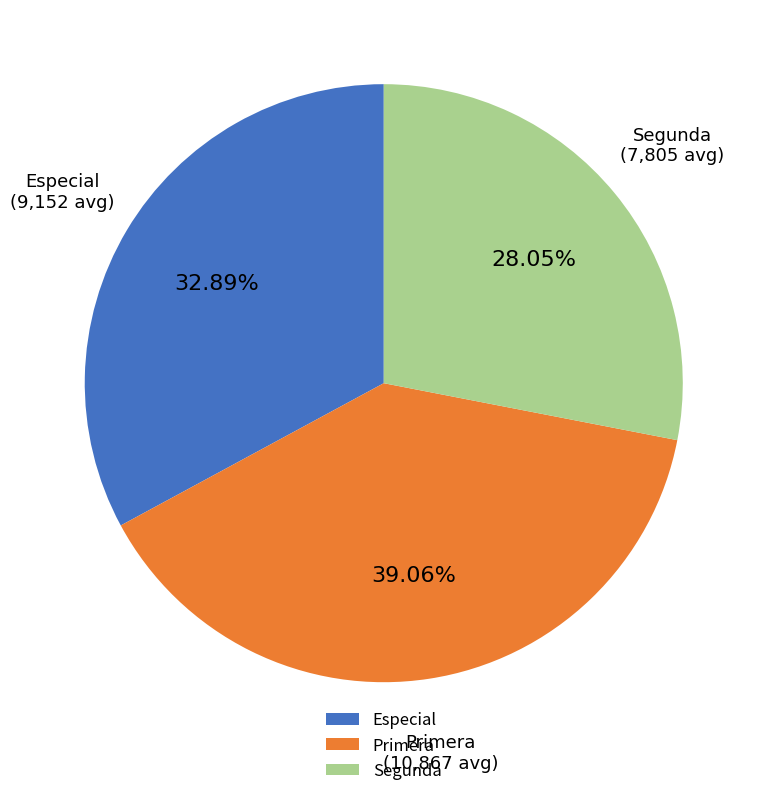

Which slice is the largest?

Primera